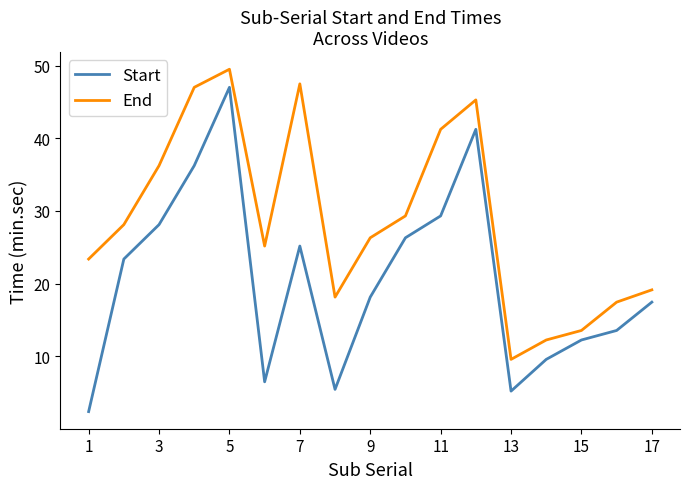

True or false: End and Start cross at least once.

False